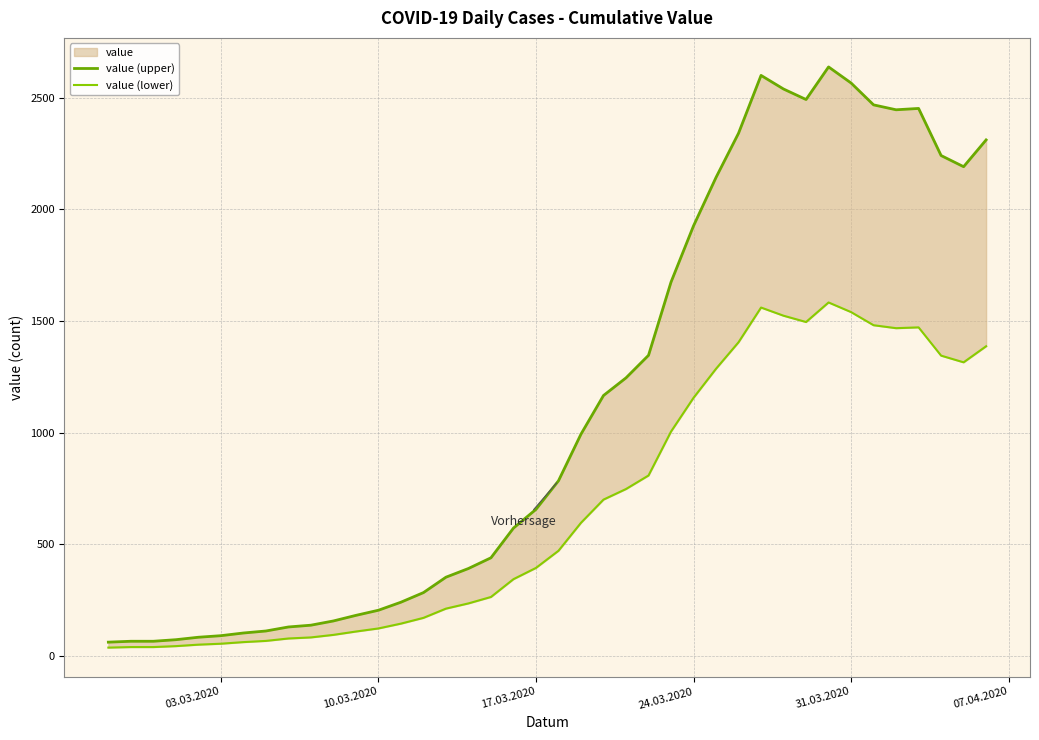

What value does the value (upper) series have at 17.03.2020?

656.0